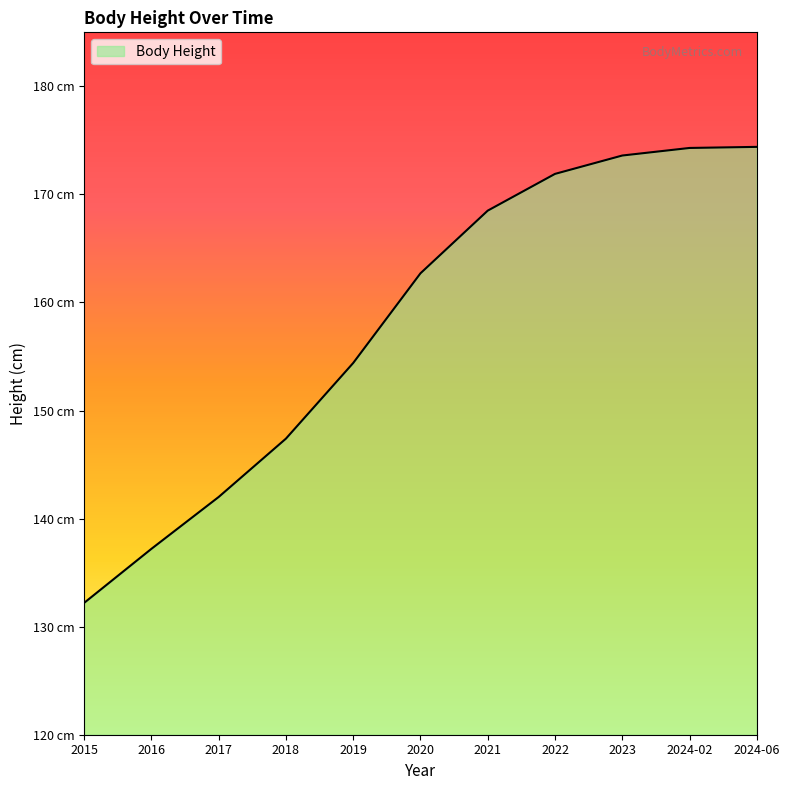

Reading left to right, list all the values displayed in this chart.

132.2	137.2	142.0	147.4	154.4	162.7	168.5	171.9	173.6	174.3	174.4